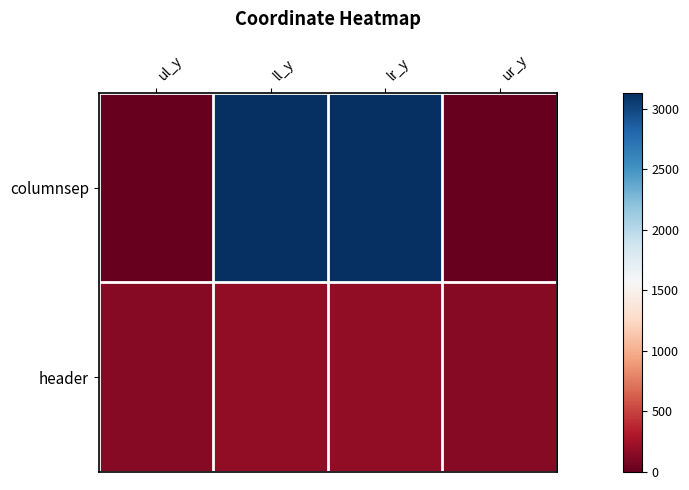

What is the greatest value displayed?

3131